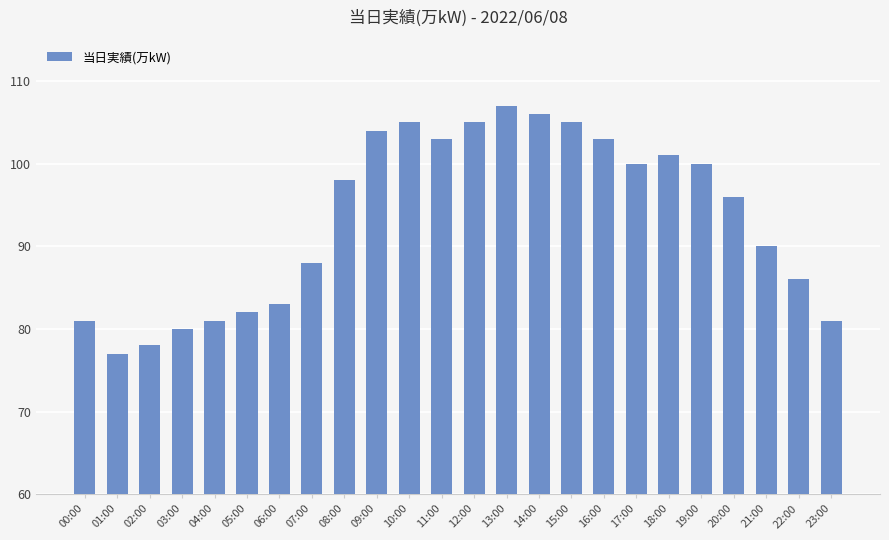

At which label is the value closest to 92?

21:00